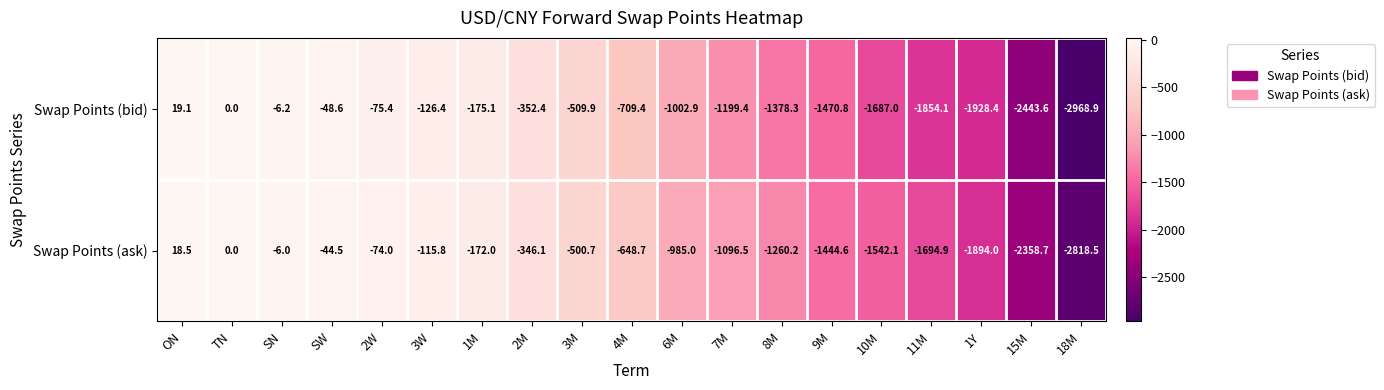

What is the total value across all series at 18M?

-5787.4